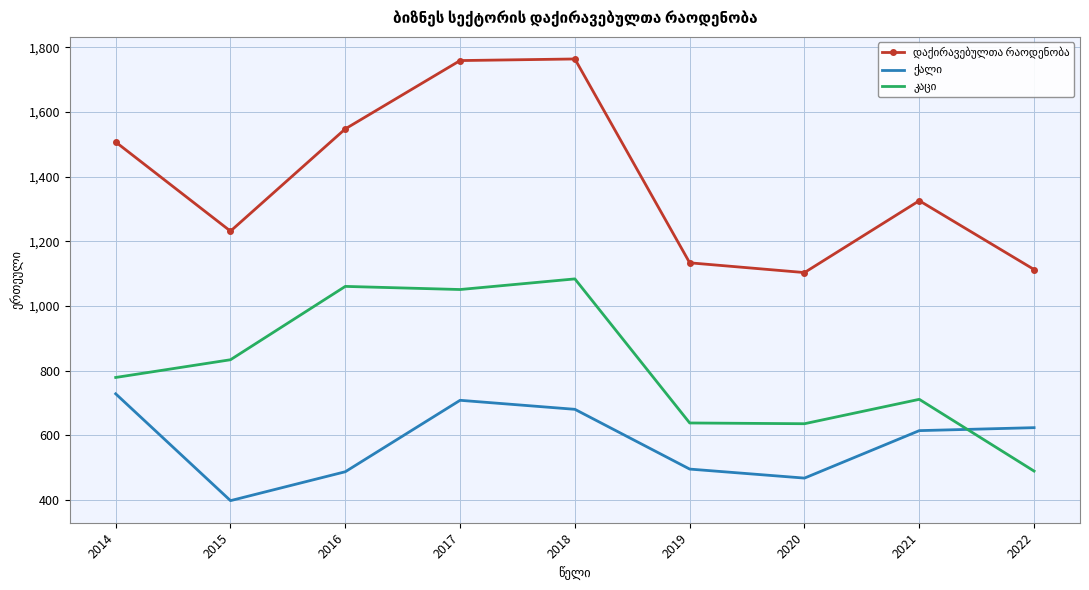

What is the total value across all series at 2015?

2463.2